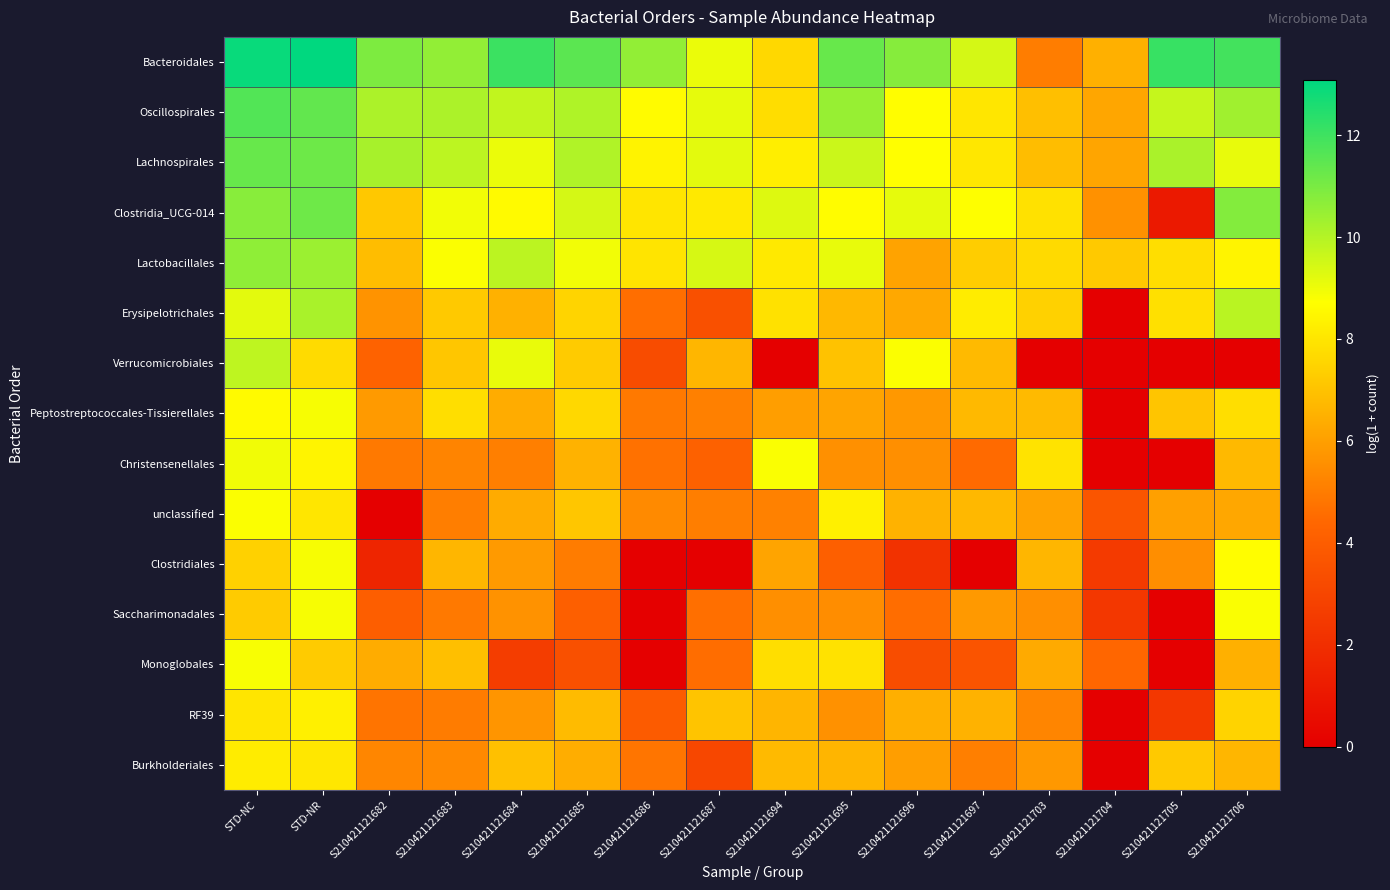

Count the number of categories in the chart.

16